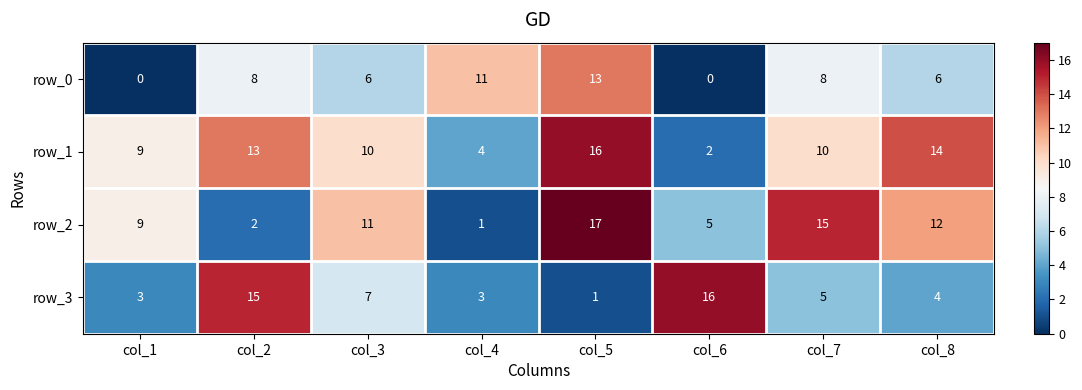

Reading left to right, transcribe all the data shown in this chart.

row_0: col_1=0	col_2=8	col_3=6	col_4=11	col_5=13	col_6=0	col_7=8	col_8=6
row_1: col_1=9	col_2=13	col_3=10	col_4=4	col_5=16	col_6=2	col_7=10	col_8=14
row_2: col_1=9	col_2=2	col_3=11	col_4=1	col_5=17	col_6=5	col_7=15	col_8=12
row_3: col_1=3	col_2=15	col_3=7	col_4=3	col_5=1	col_6=16	col_7=5	col_8=4